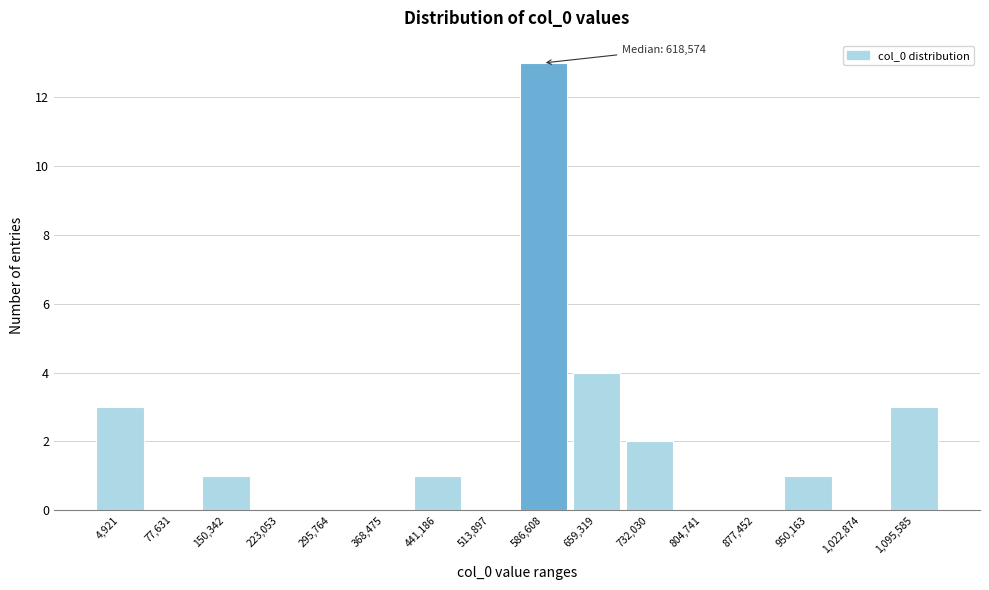

Reading right to left, extract all data points from this chart.

1,095,585=3	1,022,874=0	950,163=1	877,452=0	804,741=0	732,030=2	659,319=4	586,608=13	513,897=0	441,186=1	368,475=0	295,764=0	223,053=0	150,342=1	77,631=0	4,921=3